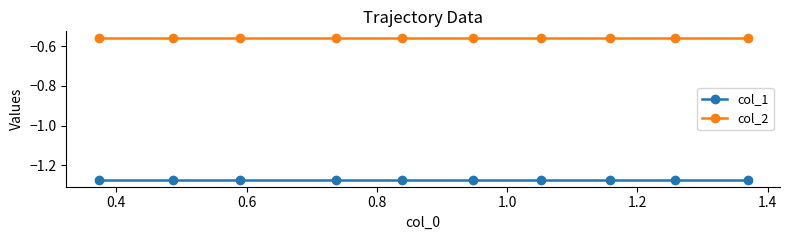

What is the sum of all col_2 values?

-5.6